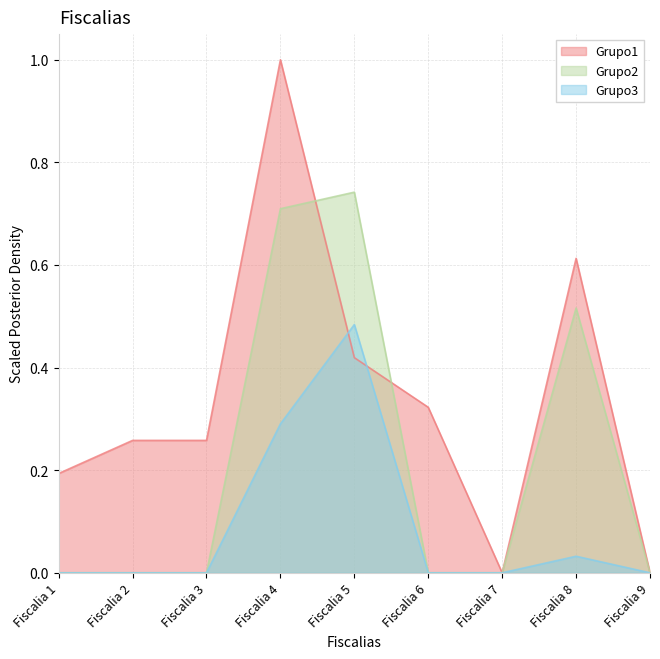

Rank the series by their maximum value, from lowest to highest.

Grupo3, Grupo2, Grupo1